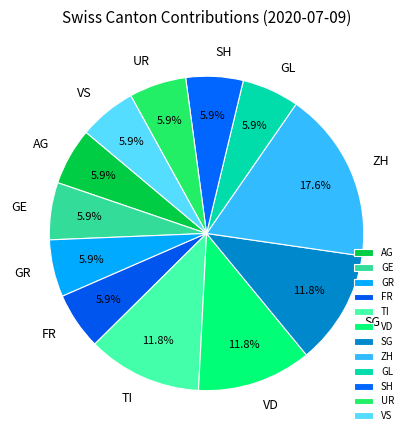

How much of the chart is everything except VD?

88.2%